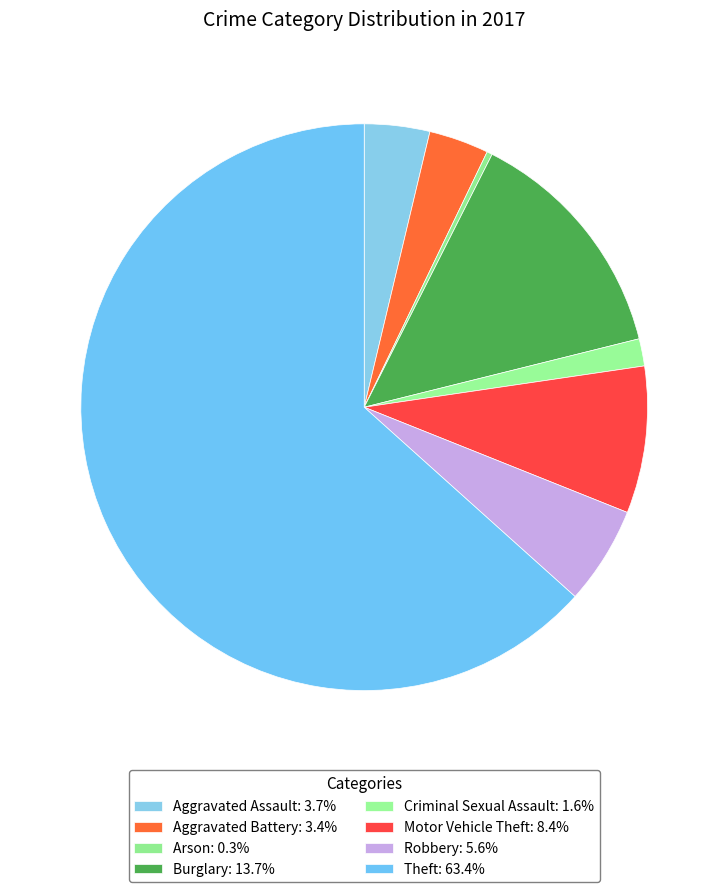

Do Criminal Sexual Assault and Motor Vehicle Theft together represent more than half of the pie?

No